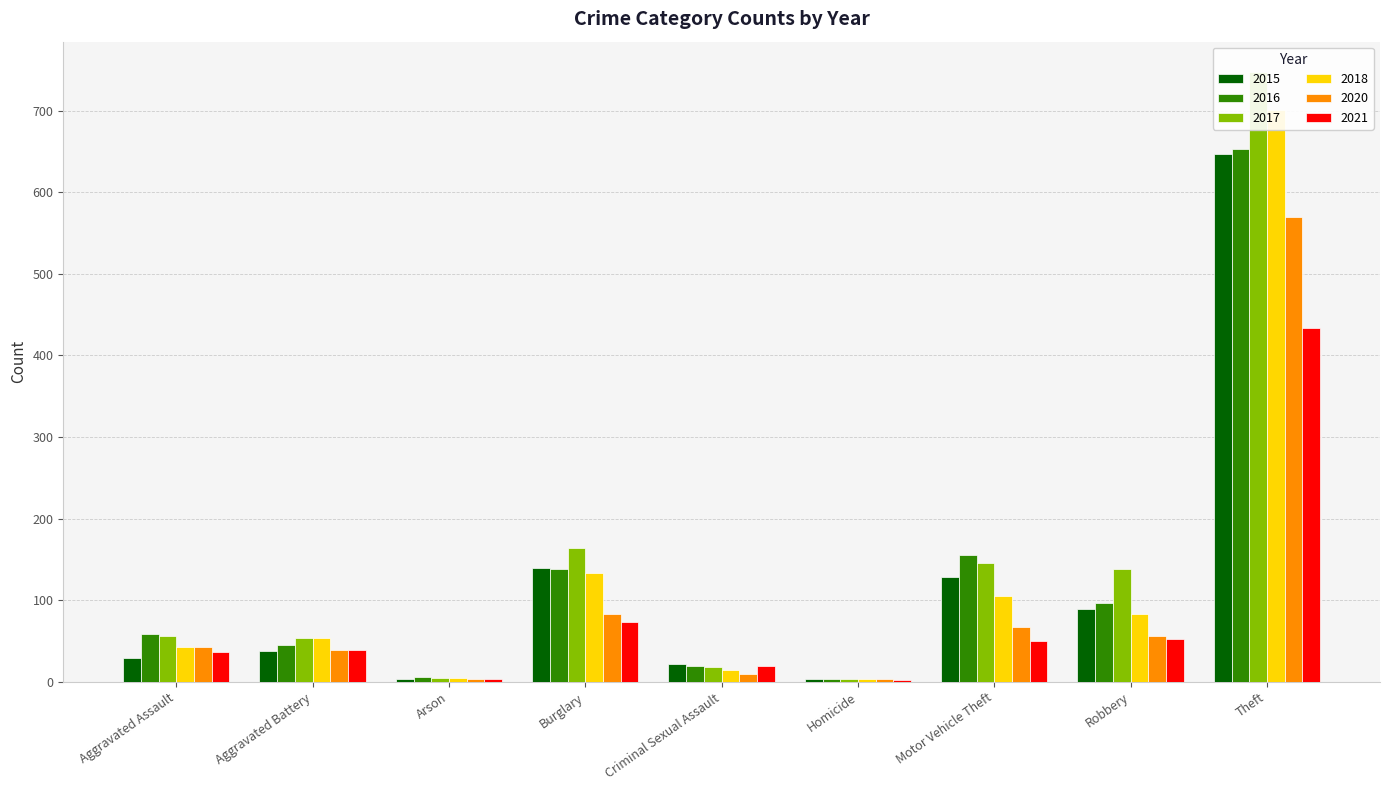

How many groups of bars are there?

9